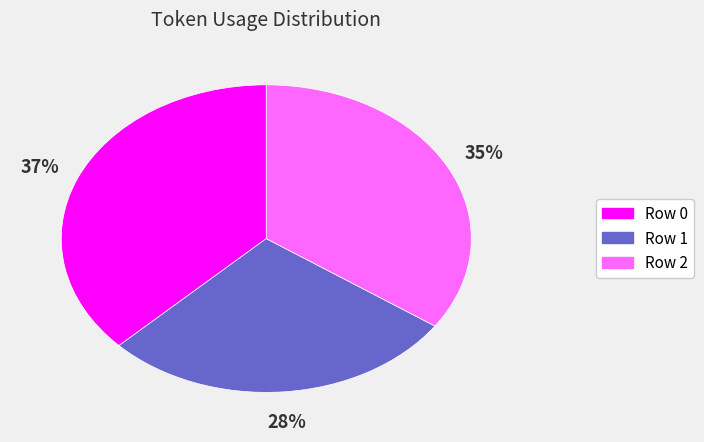

What percentage is the Row 2 slice, to the nearest percent?

35%